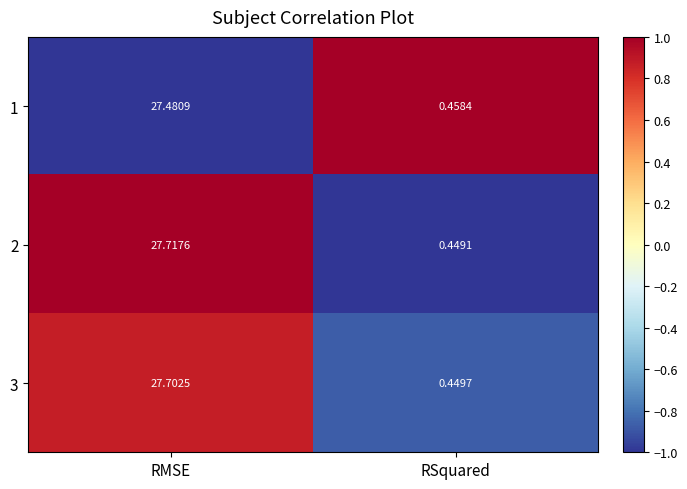

Which label corresponds to the largest value in the chart?

RMSE